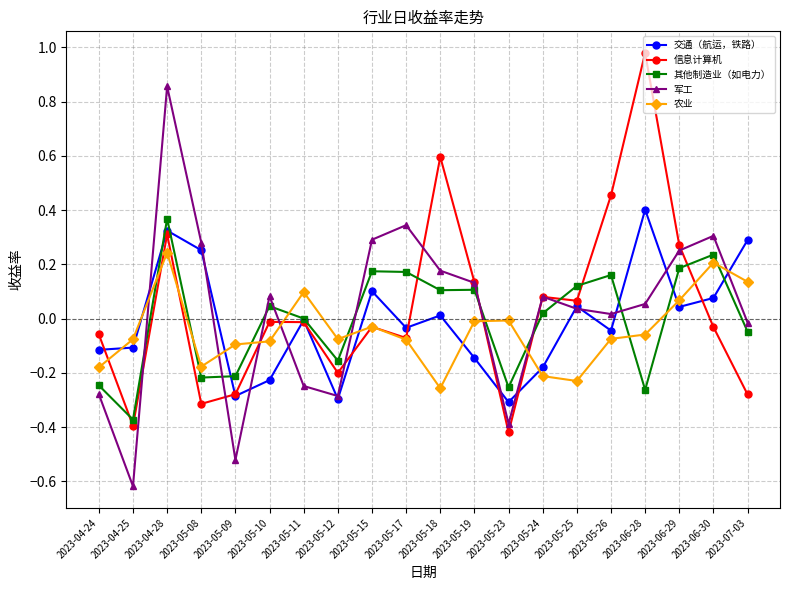

At which category is the sum across all series the highest?

2023-04-28